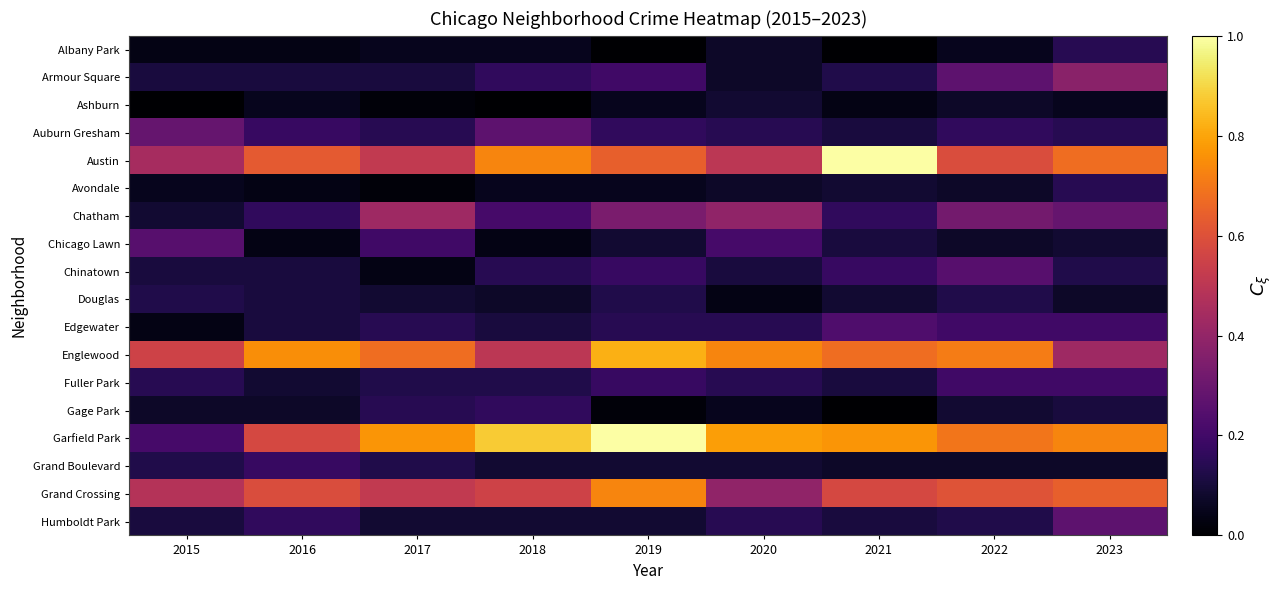

At which category does the chart reach its minimum across all series?

2019